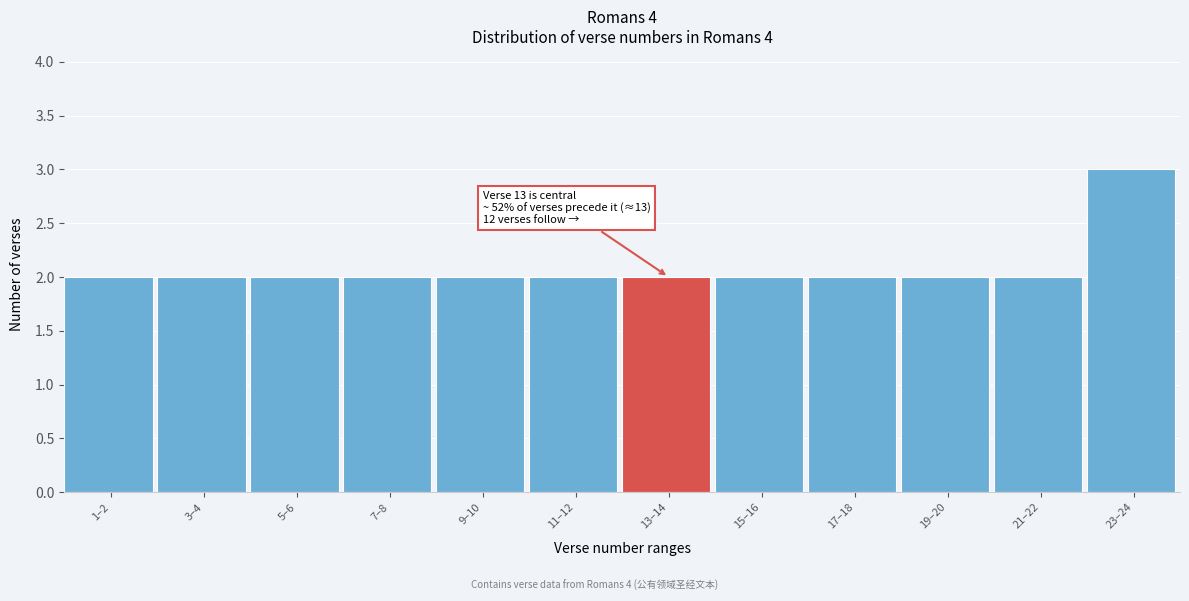

Reading left to right, transcribe all the data shown in this chart.

2	2	2	2	2	2	2	2	2	2	2	3